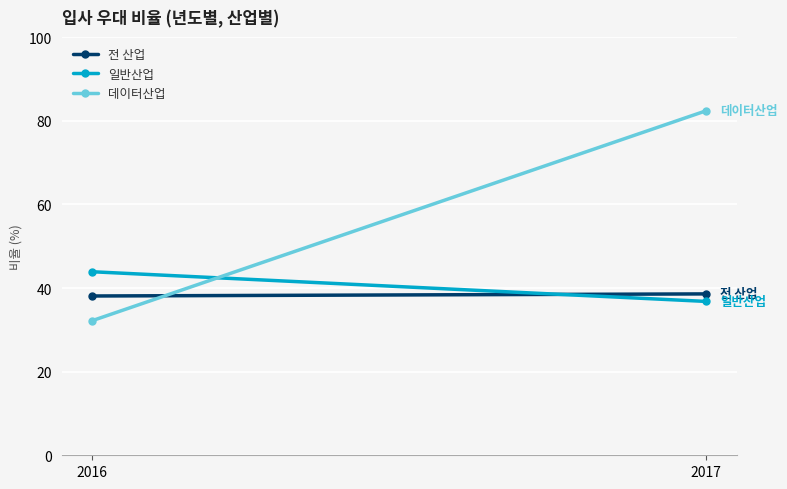

Reading right to left, extract all data points from this chart.

전 산업: 38.6	38.1
일반산업: 36.8	43.9
데이터산업: 82.4	32.2